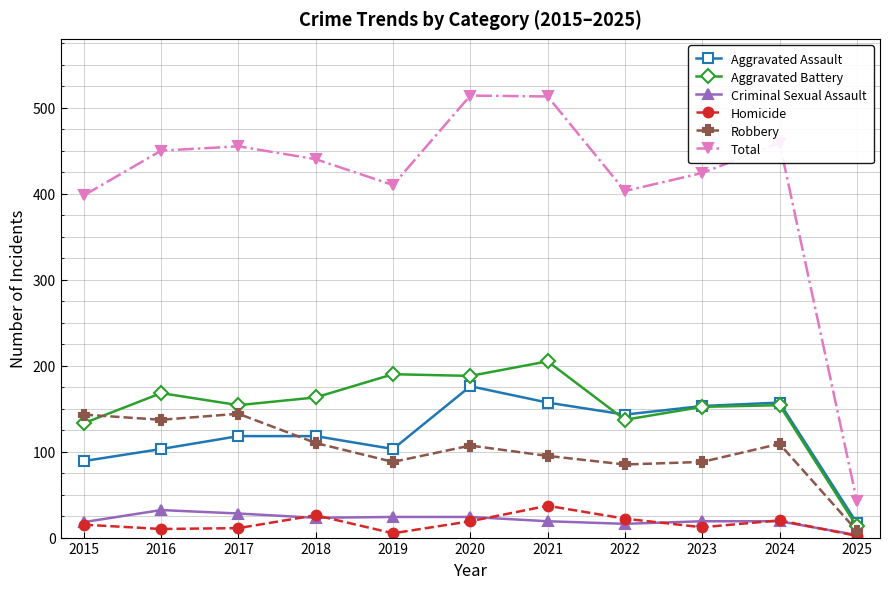

Which series has the widest spread of values?

Total